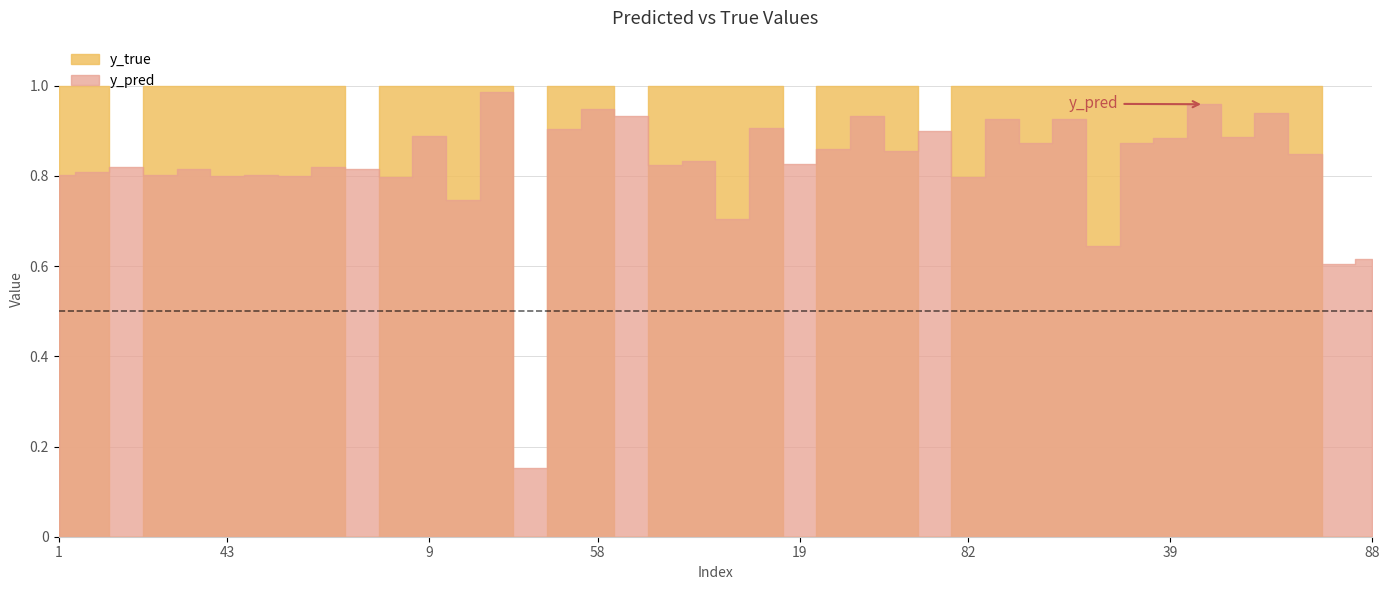

Reading left to right, transcribe all the data shown in this chart.

y_pred: 0.8	0.8	0.8	0.8	0.8	0.8	0.8	0.8	0.8	0.8	0.8	0.9	0.7	1.0	0.2	0.9	0.9	0.9	0.8	0.8	0.7	0.9	0.8	0.9	0.9	0.9	0.9	0.8	0.9	0.9	0.9	0.6	0.9	0.9	1.0	0.9	0.9	0.8	0.6	0.6
y_true: 1.0	1.0	0.0	1.0	1.0	1.0	1.0	1.0	1.0	0.0	1.0	1.0	1.0	1.0	0.0	1.0	1.0	0.0	1.0	1.0	1.0	1.0	0.0	1.0	1.0	1.0	0.0	1.0	1.0	1.0	1.0	1.0	1.0	1.0	1.0	1.0	1.0	1.0	0.0	0.0